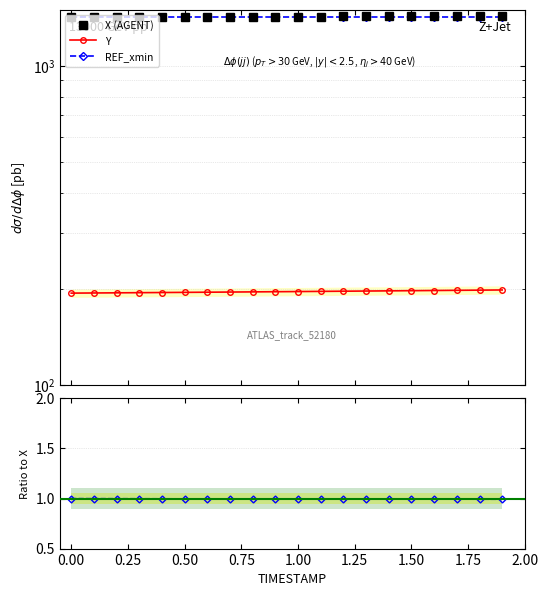

What is the greatest value displayed?

1432.5